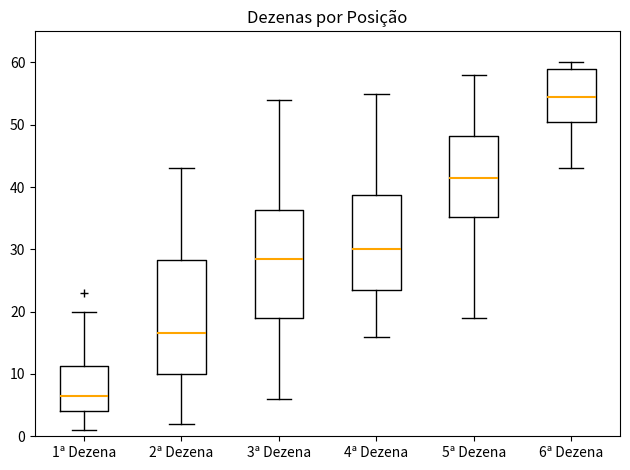

Which box has the highest median line?

6ª Dezena